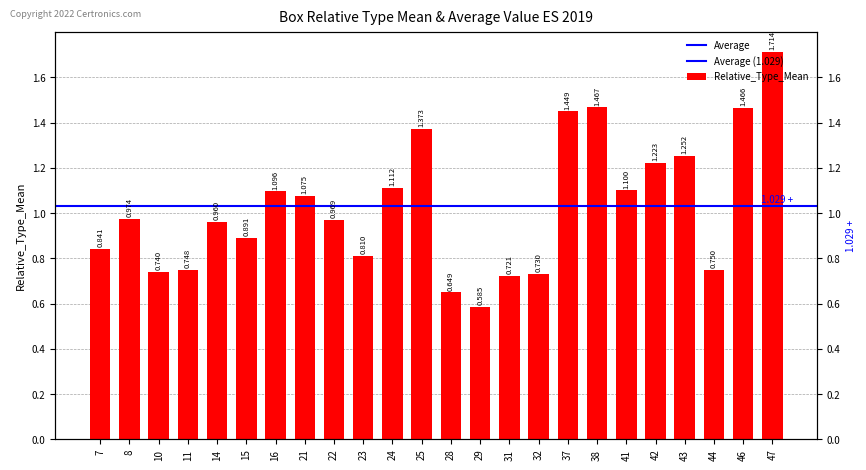

Reading right to left, what are all the values shown in this chart?

47=1.7	46=1.5	44=0.8	43=1.3	42=1.2	41=1.1	38=1.5	37=1.4	32=0.7	31=0.7	29=0.6	28=0.6	25=1.4	24=1.1	23=0.8	22=1.0	21=1.1	16=1.1	15=0.9	14=1.0	11=0.7	10=0.7	8=1.0	7=0.8